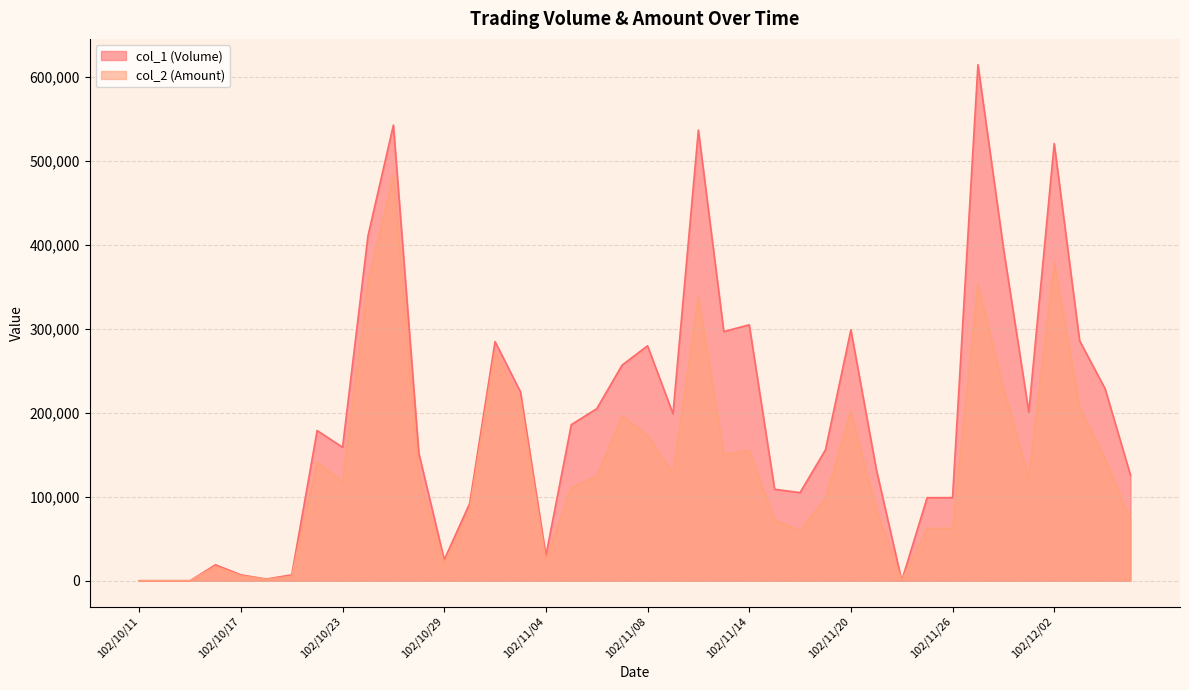

At which label is col_1 (Volume) closest to 307500?

102/11/14